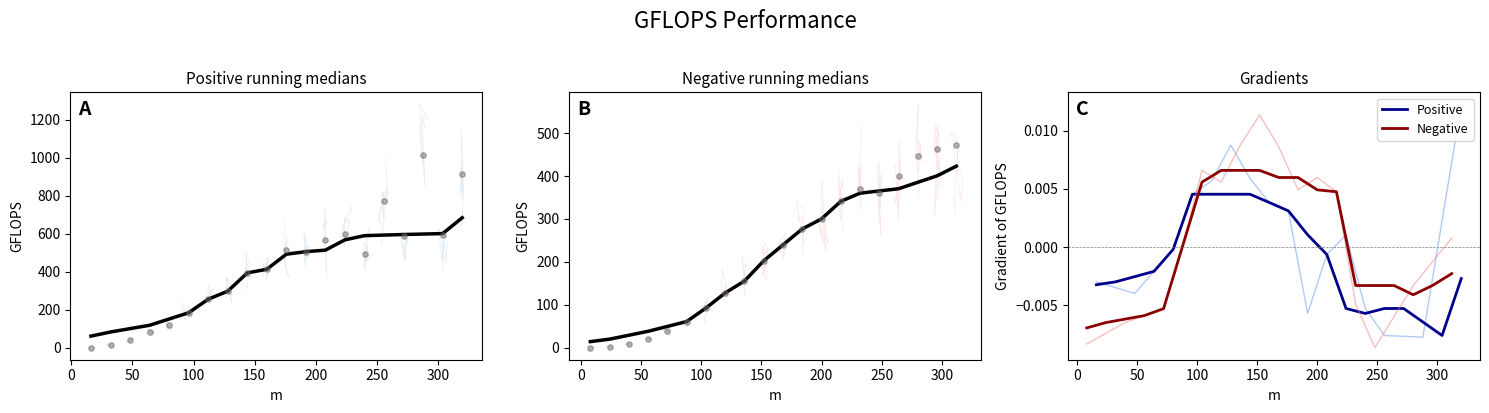

Which series contains the lowest Y value?

Positive